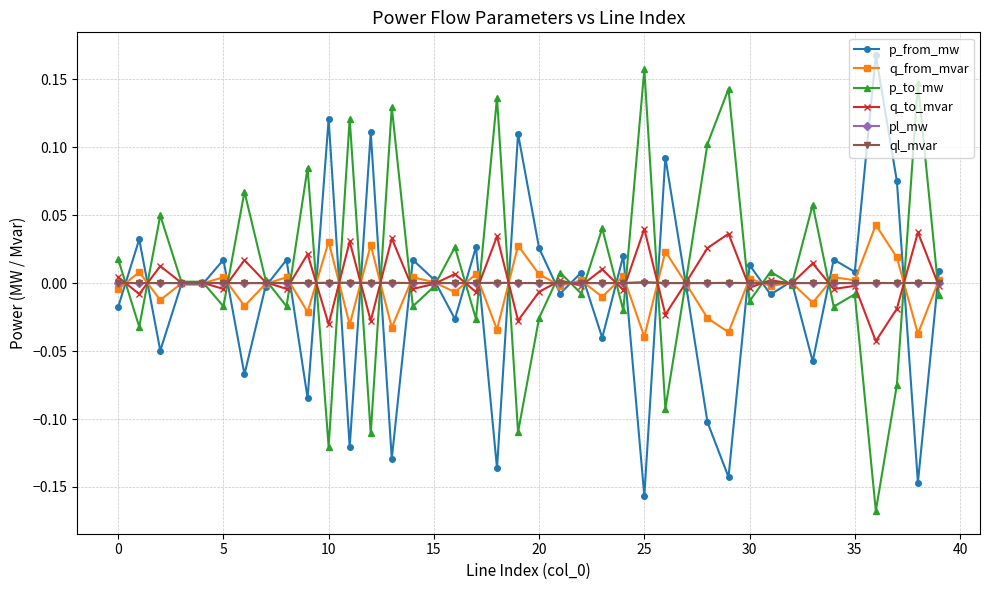

True or false: q_from_mvar has more than 0 interior local peaks.

True